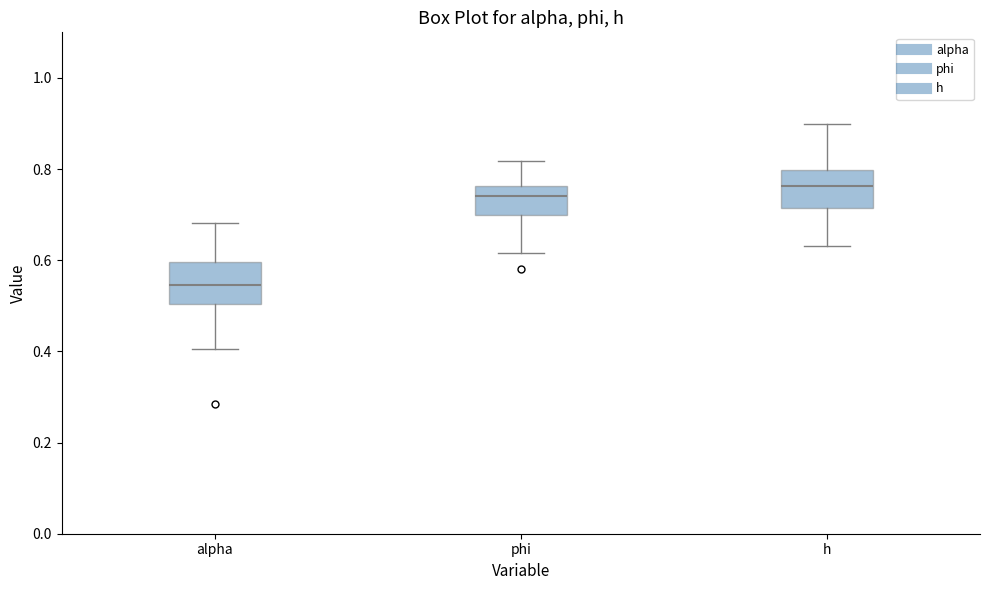

Where does the lower whisker of the box for phi end on the y-axis? The values are not printed on the chart, so give them approximately, as read against the axis.

0.62